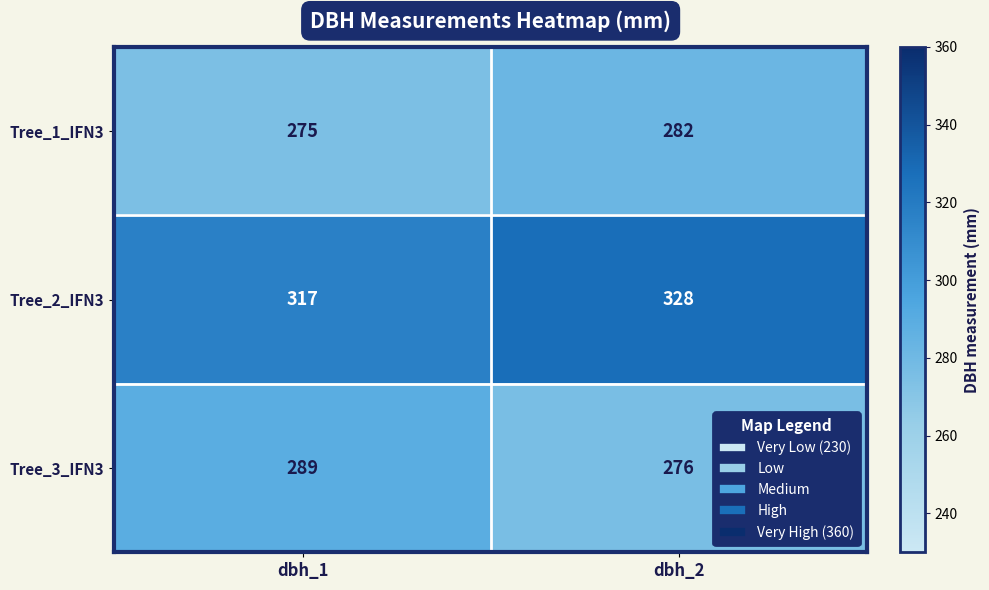

Which series has the largest total across all categories?

Tree_2_IFN3